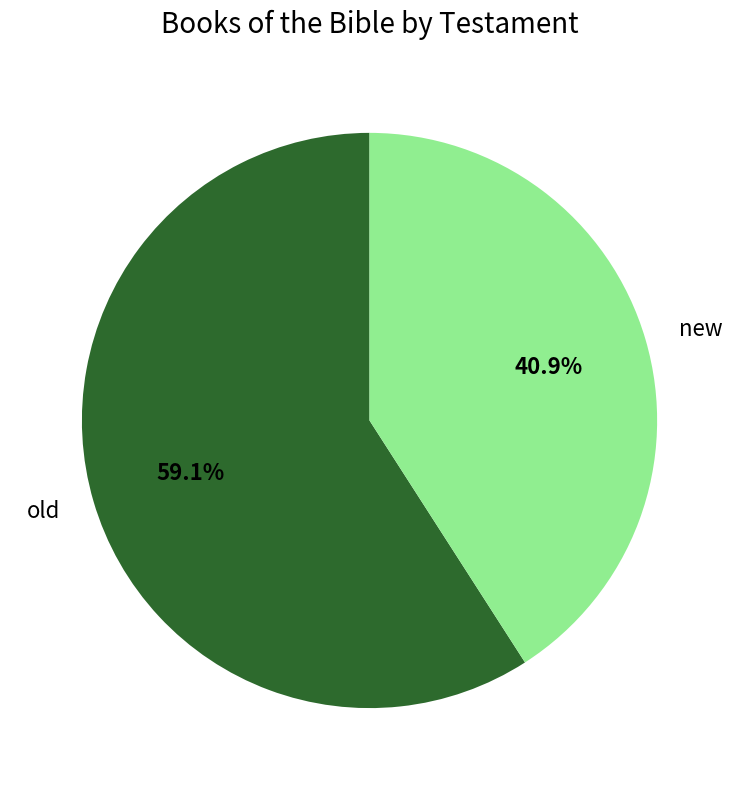

To the nearest percent, what is the difference between the old and new slice percentages?

18%